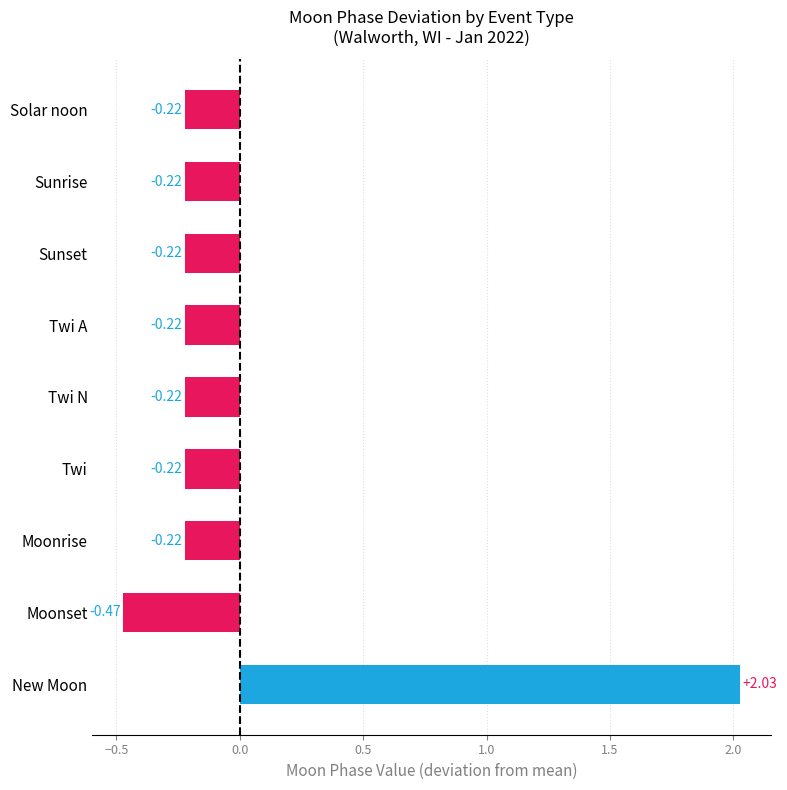

Which category has the lowest value across all series?

Moonset